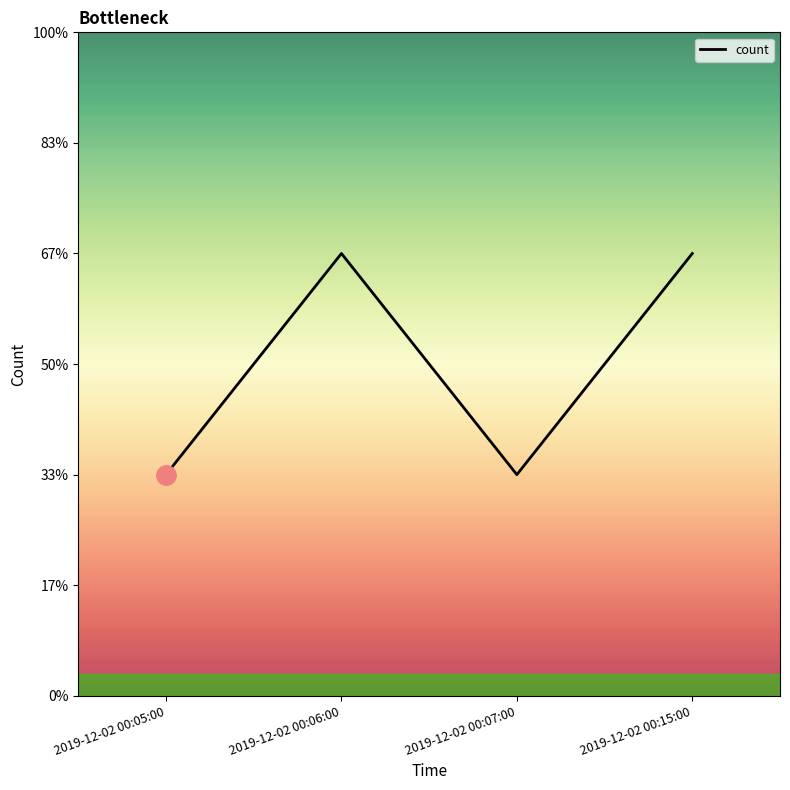

Reading left to right, list all the values displayed in this chart.

2019-12-02 00:05:00=1	2019-12-02 00:06:00=2	2019-12-02 00:07:00=1	2019-12-02 00:15:00=2